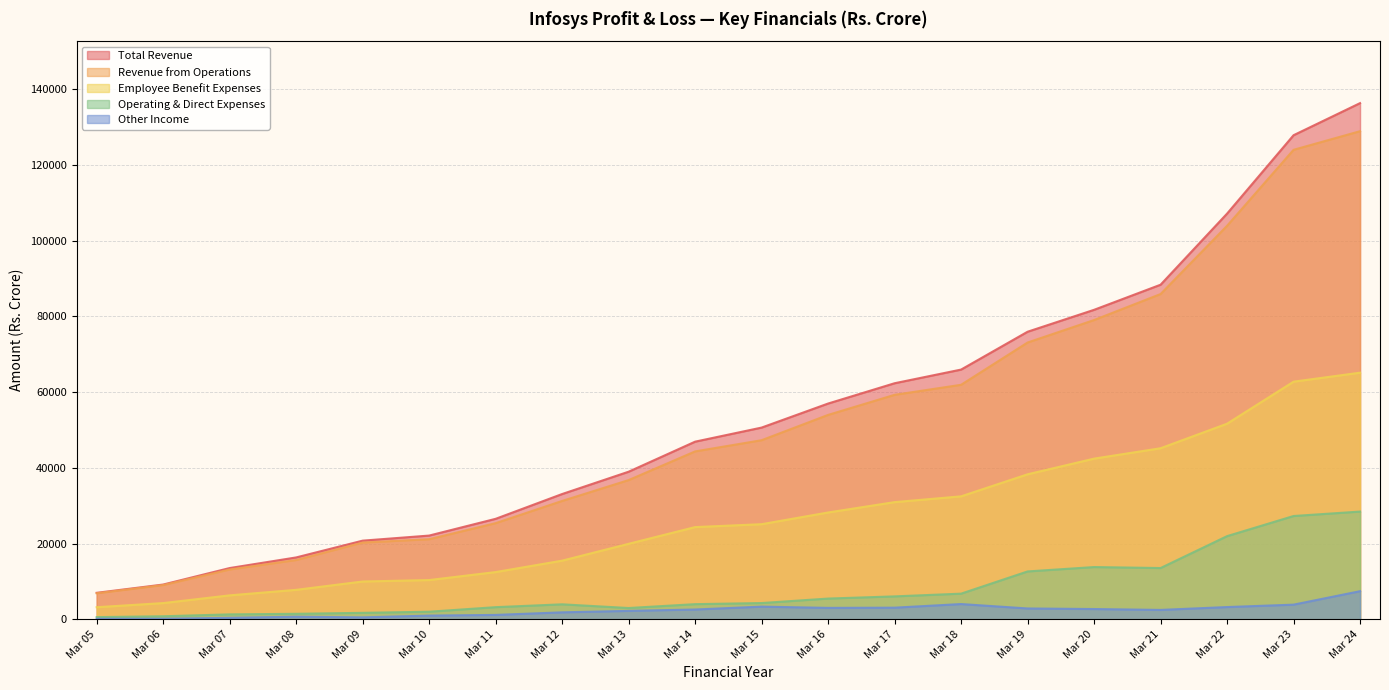

How many values in the Total Revenue series are below 50637?

10